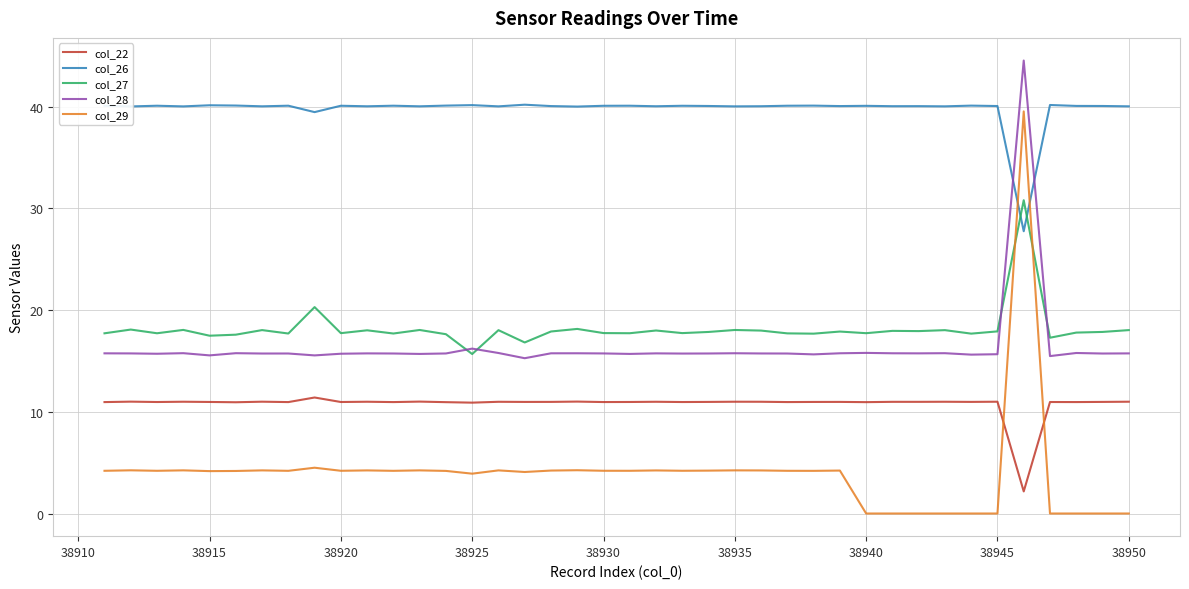

What is the greatest value displayed?

44.5